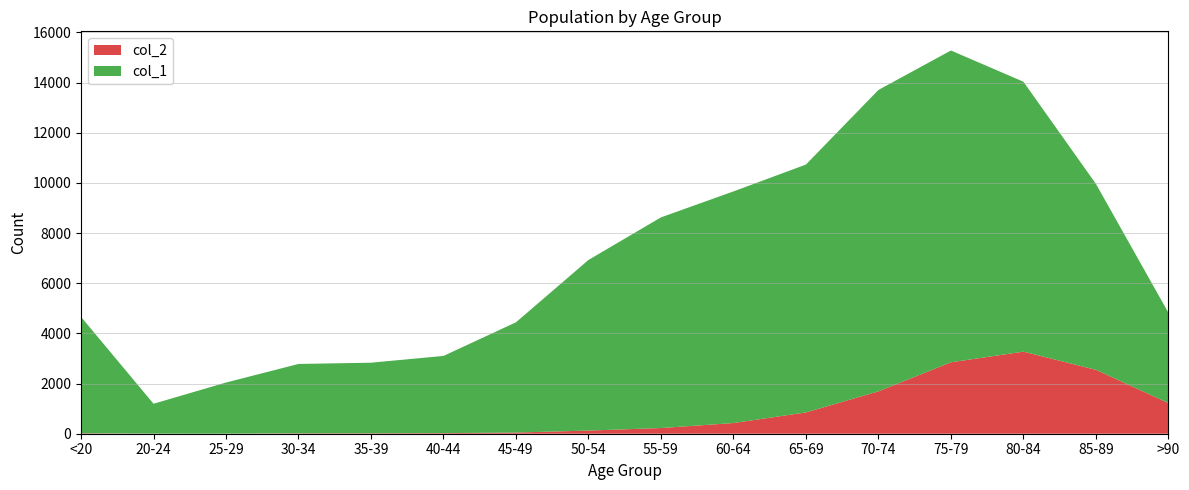

Reading left to right, extract all data points from this chart.

col_1: 4641	1191	2038	2765	2814	3078	4396	6803	8400	9236	9883	12018	12434	10764	7417	3604
col_2: 18	4	3	17	18	24	47	126	227	426	850	1690	2848	3273	2548	1224